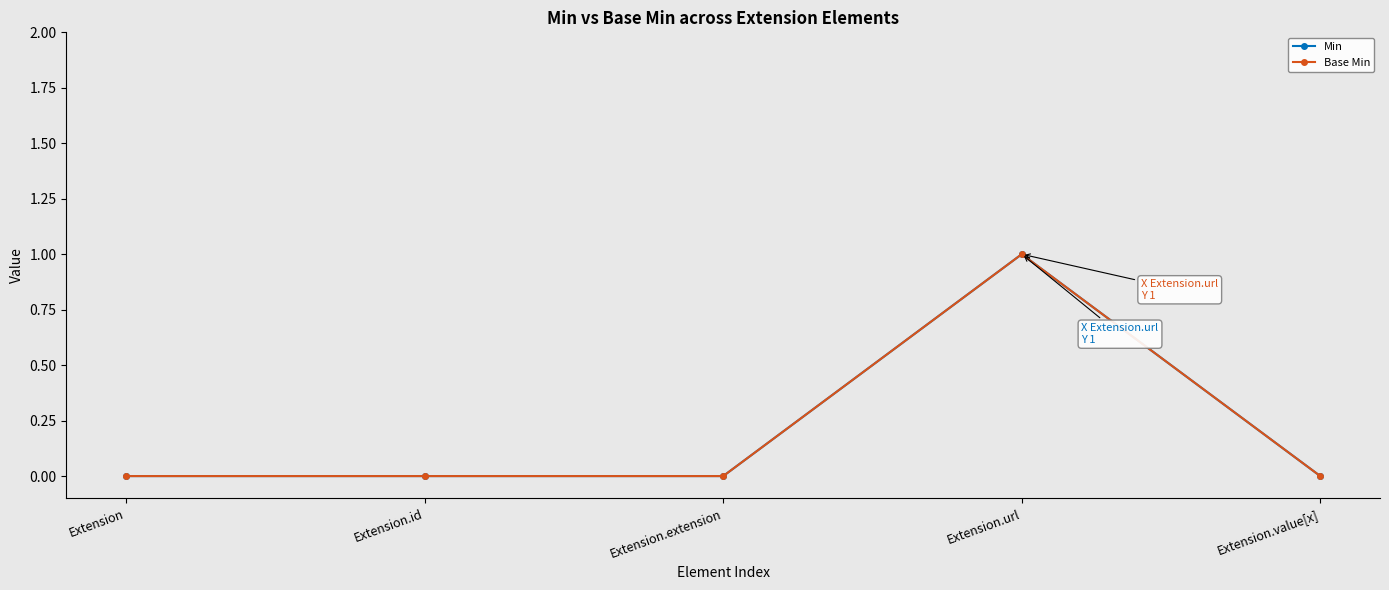

Does the chart display data point markers on the line(s)?

Yes